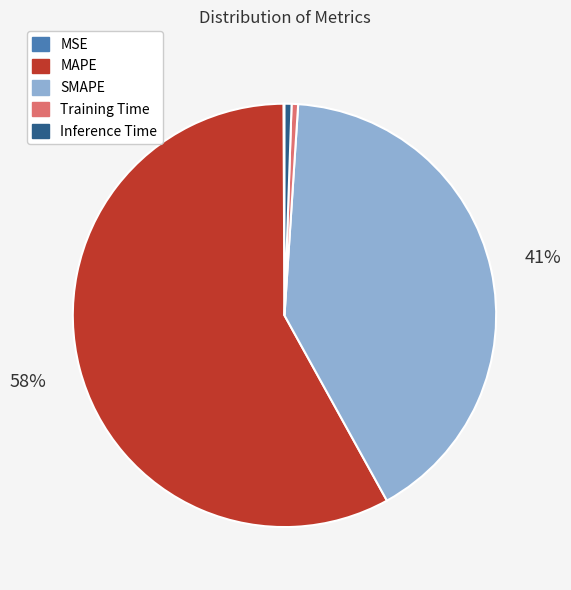

Is the sum of MAPE and SMAPE greater than half?

Yes